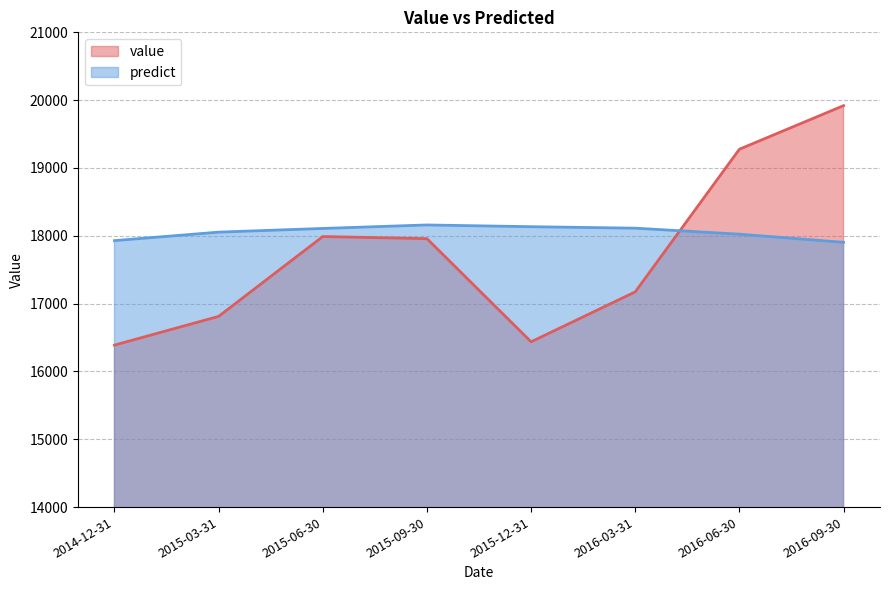

Reading left to right, list all the values displayed in this chart.

value: 2014-12-31=16388.4	2015-03-31=16811.8	2015-06-30=17988.9	2015-09-30=17957.9	2015-12-31=16436.9	2016-03-31=17173.1	2016-06-30=19276.3	2016-09-30=19918.8
predict: 2014-12-31=17928.9	2015-03-31=18053.9	2015-06-30=18108.3	2015-09-30=18159.8	2015-12-31=18134.1	2016-03-31=18112.3	2016-06-30=18023.7	2016-09-30=17903.7